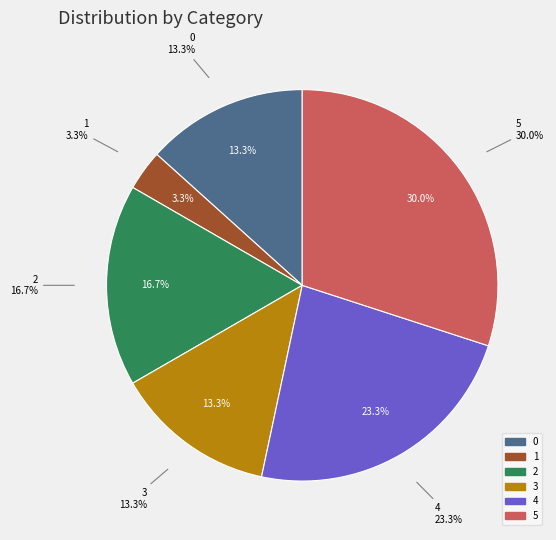

The 3 slice represents 23% of the pie. True or false?

False